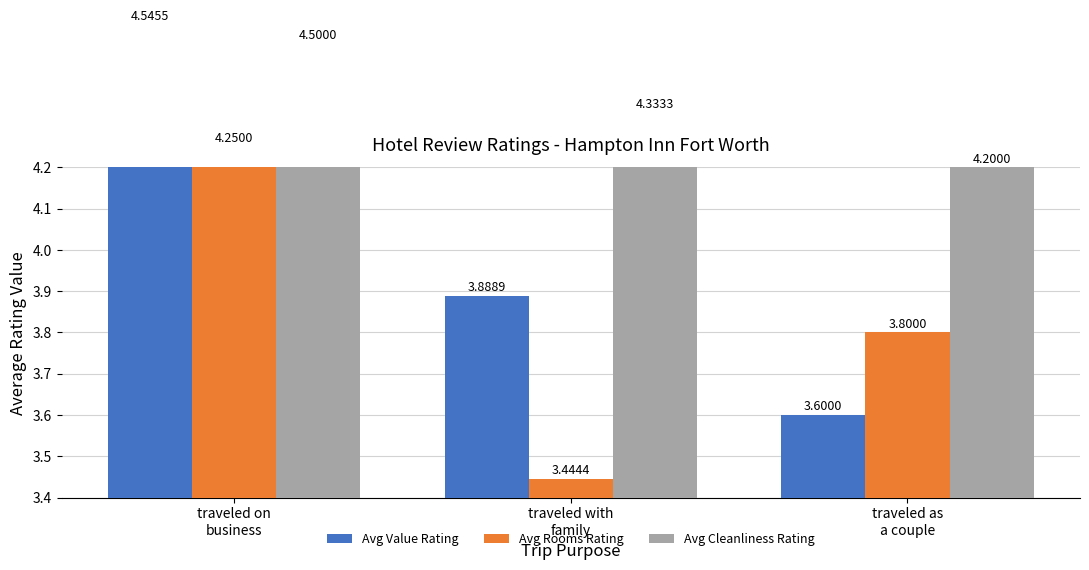

Which series has the largest range (max minus min)?

Avg Value Rating